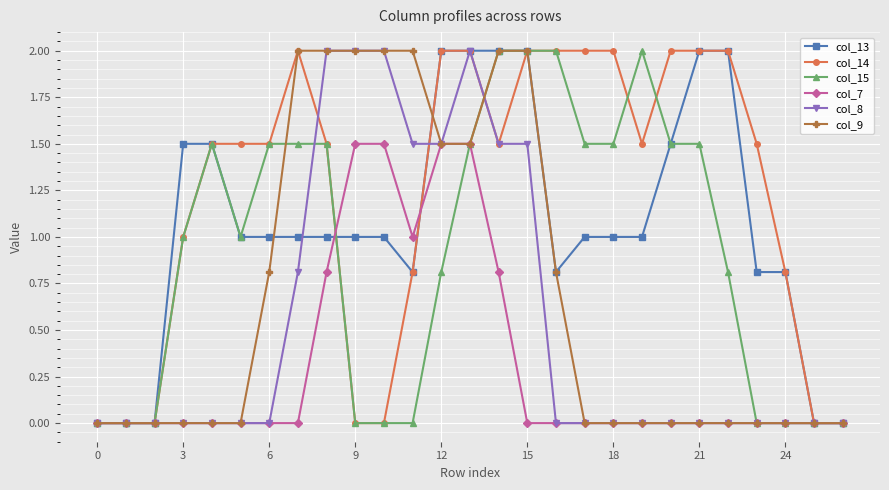

How many lines are shown in the chart?

6